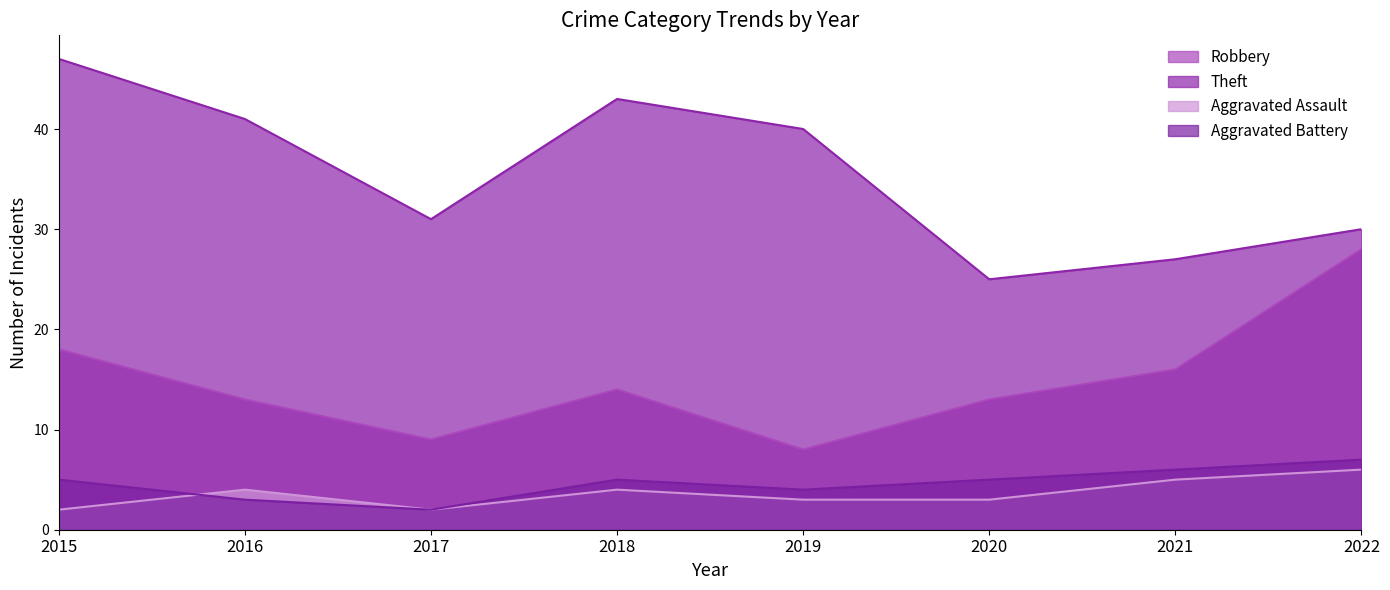

How many interior local peaks does the Aggravated Battery series have?

1